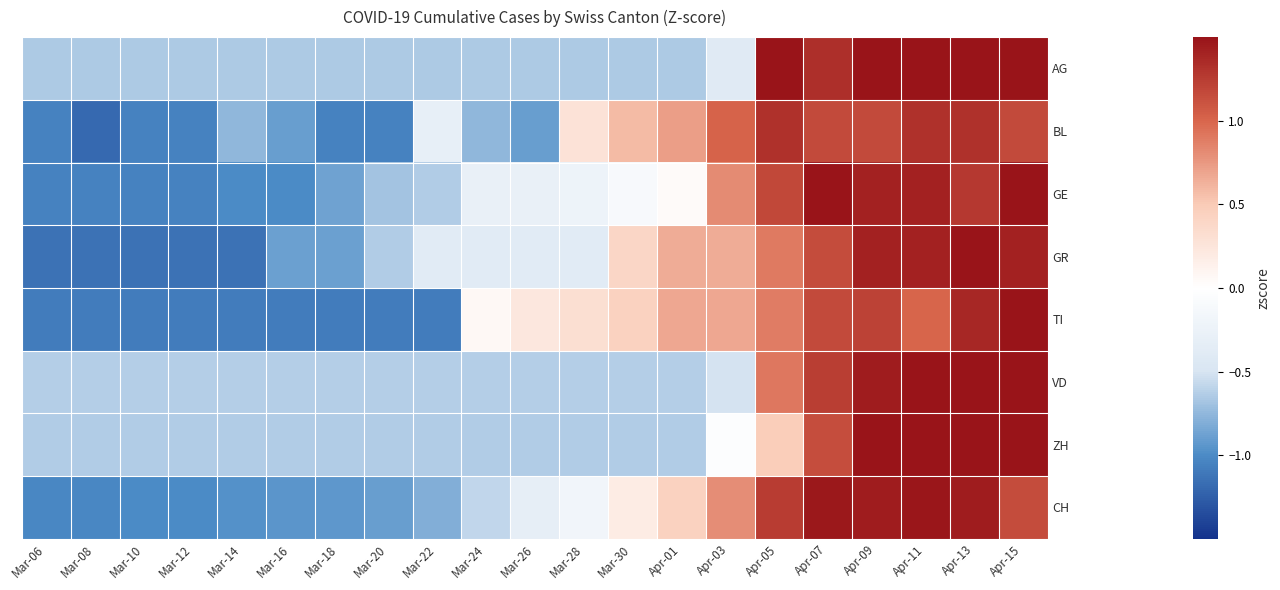

What is the difference between the highest and lowest values at Mar-16?

0.5